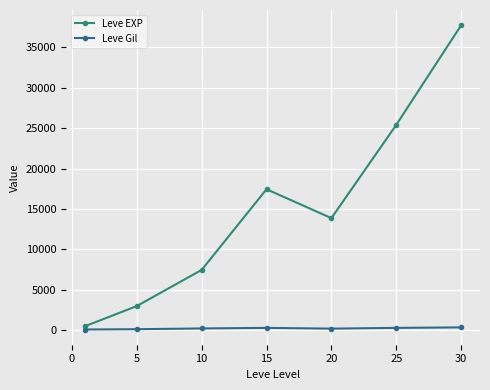

What is the smallest value displayed?

113.0